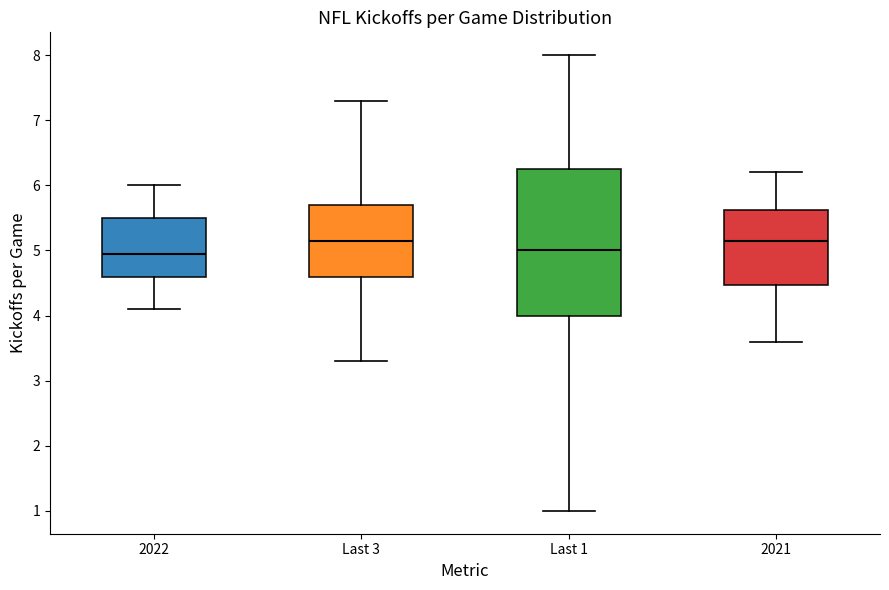

Where does the lower whisker of the box for Last 1 end on the y-axis? The values are not printed on the chart, so give them approximately, as read against the axis.

1.0